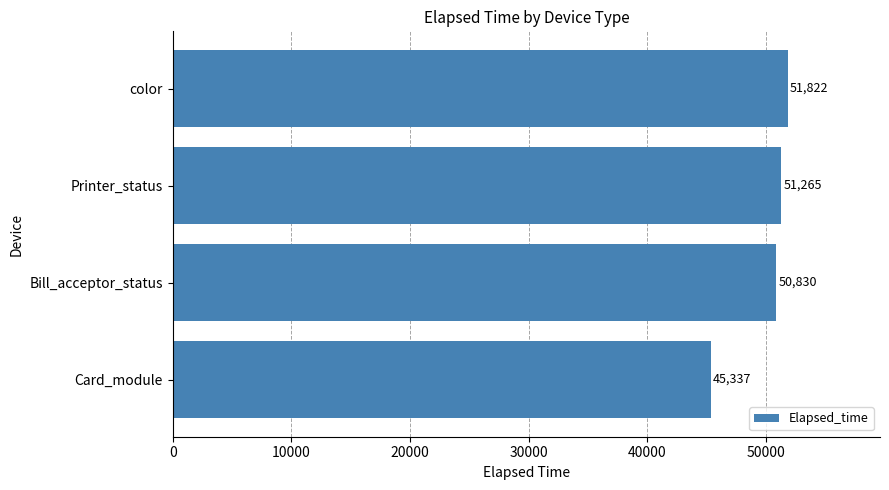

At which category does the chart reach its minimum across all series?

Card_module